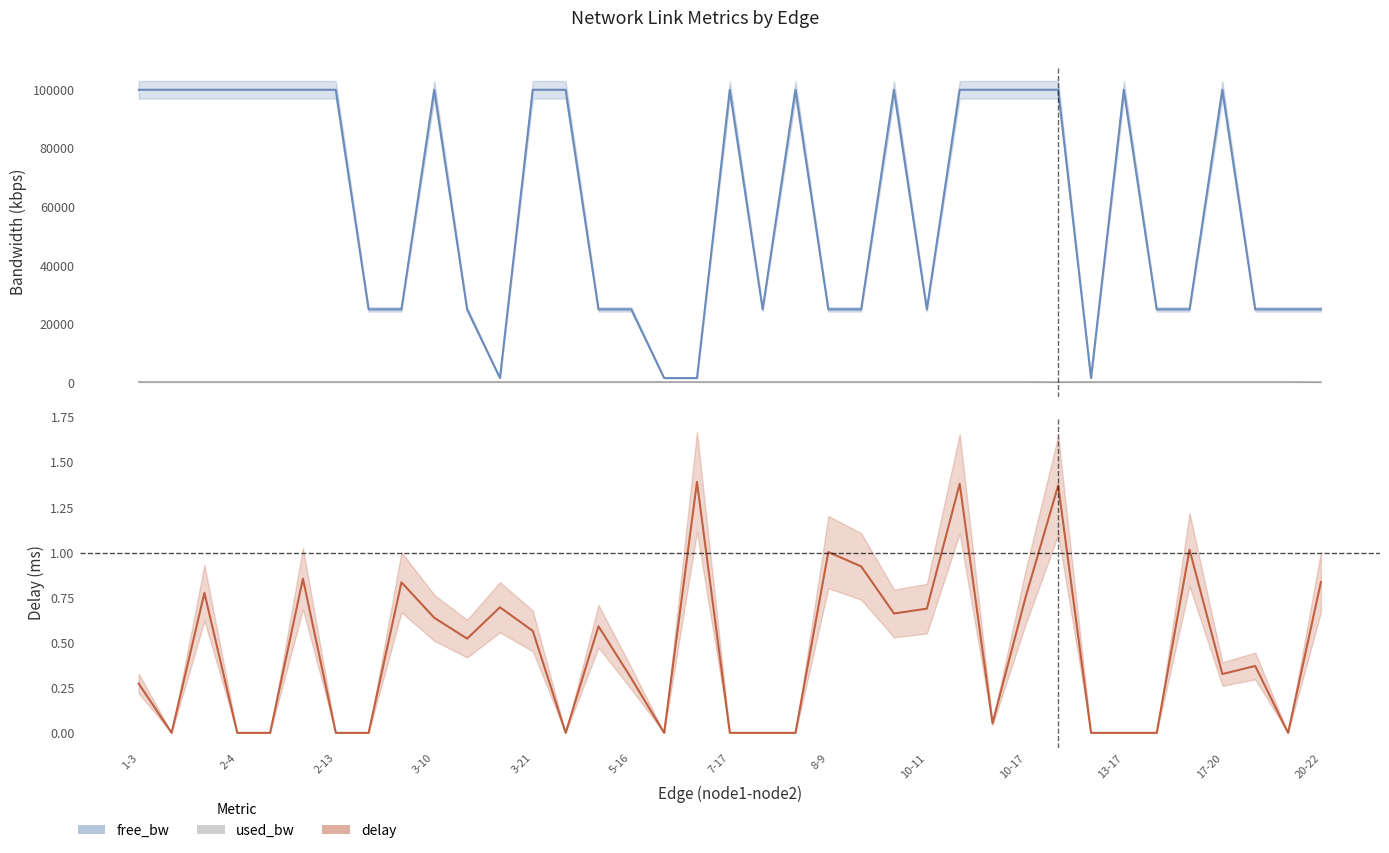

The delay series shows 0.0 at 20. True or false?

True